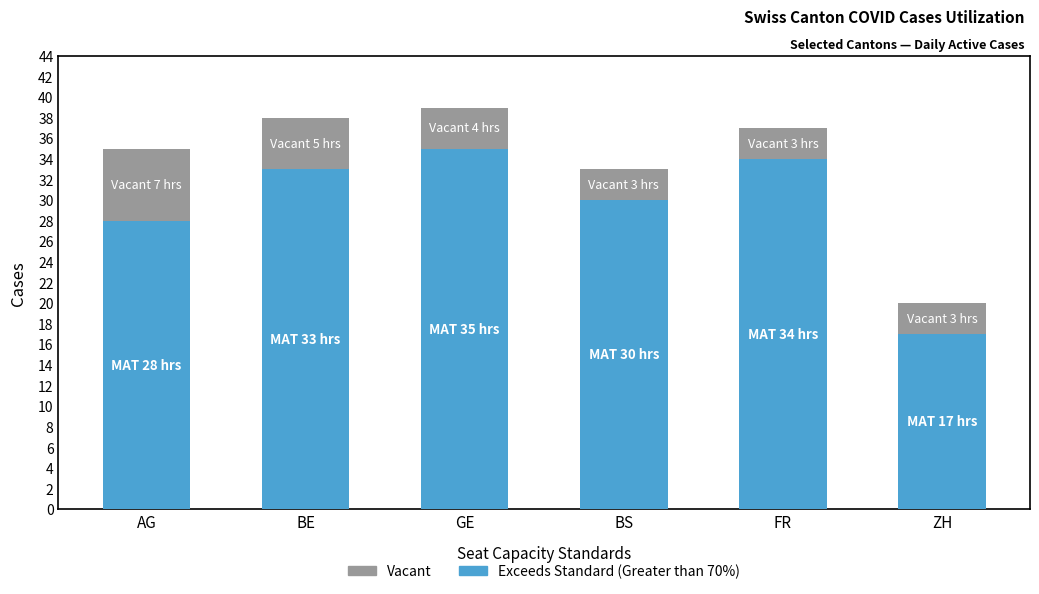

Where is Exceeds Standard (Greater than 70%) nearest to the value 26?

AG